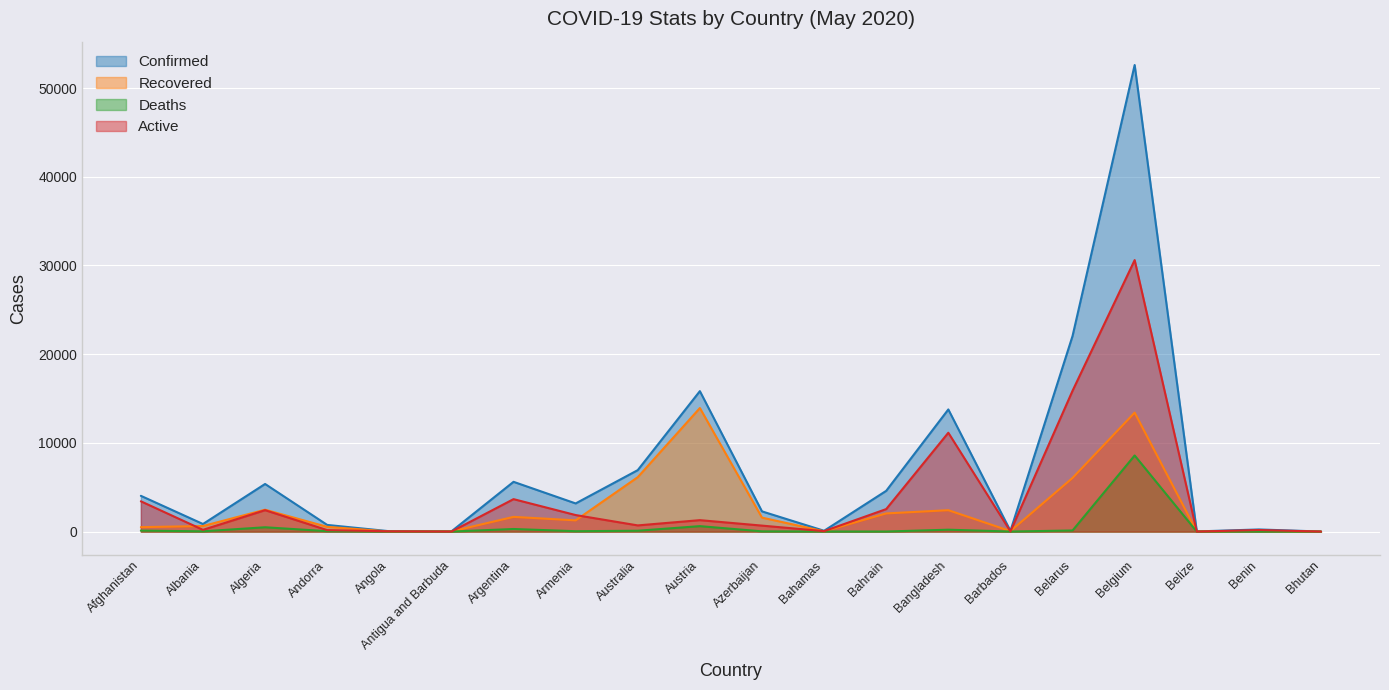

What is the difference between the maximum and minimum values in the Deaths series?

8581